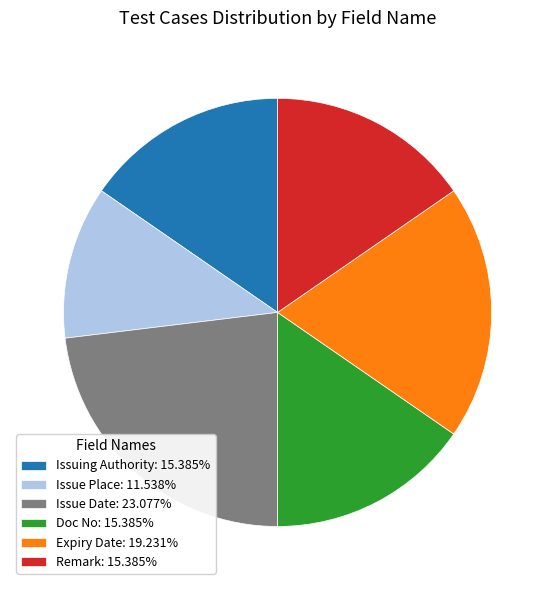

Approximately how many times larger is the value at Issue Place: 11.538% compared to Doc No: 15.385%?

0.8